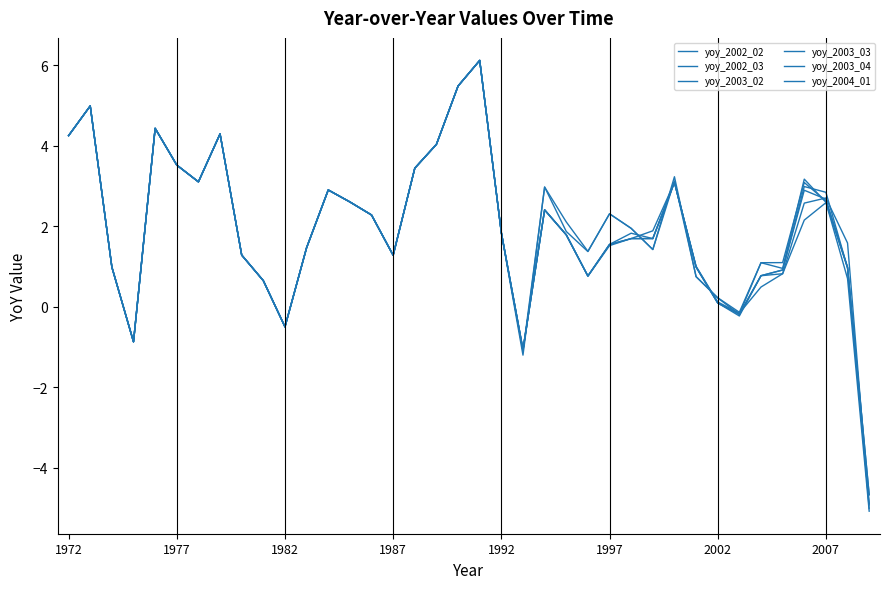

How many lines are shown in the chart?

6